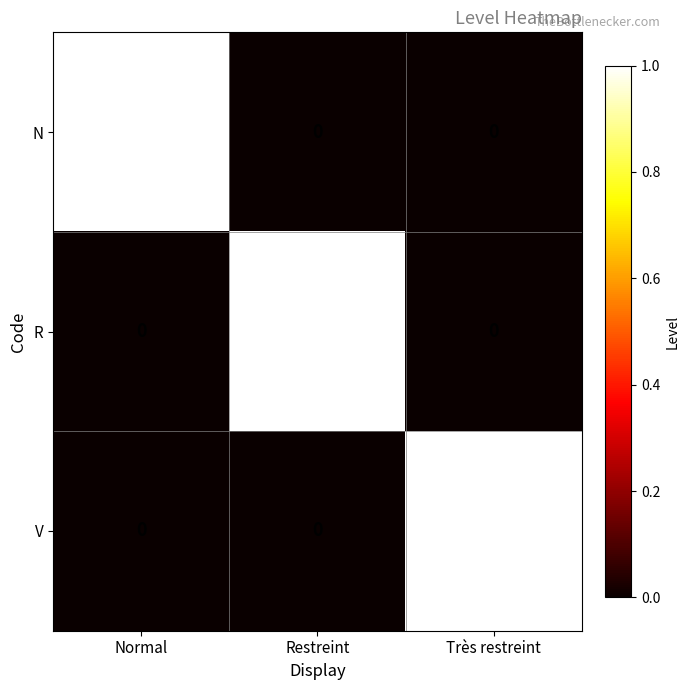

Reading right to left, transcribe all the data shown in this chart.

N: 0	0	1
R: 0	1	0
V: 1	0	0